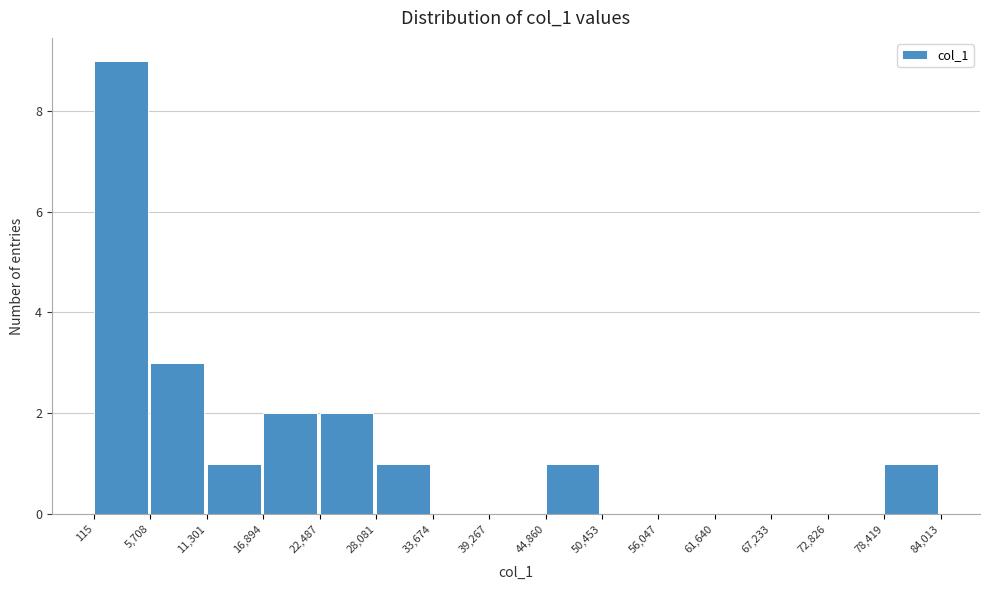

How tall is the bar that spans 78,419 to 84,013 on the x-axis? The values are not printed on the chart, so give them approximately, as read against the axis.

1